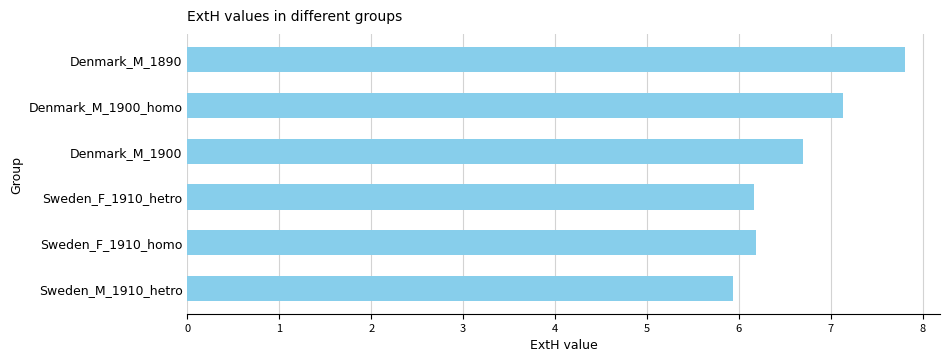

Read the value at Sweden_F_1910_hetro.

6.2